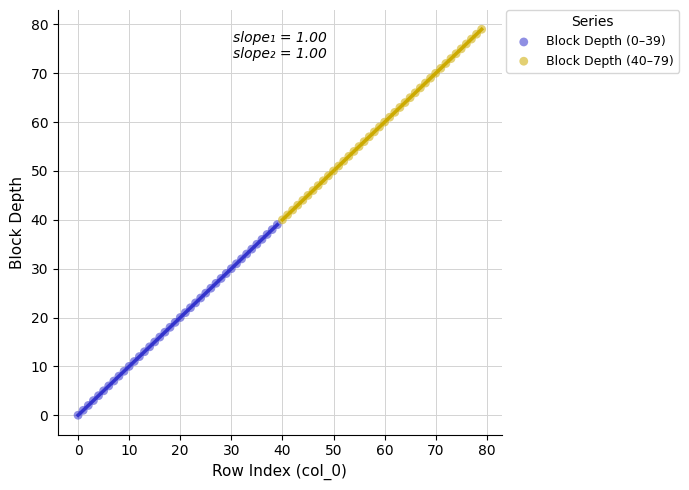

Which series contains the highest Y value?

Block Depth (40–79)